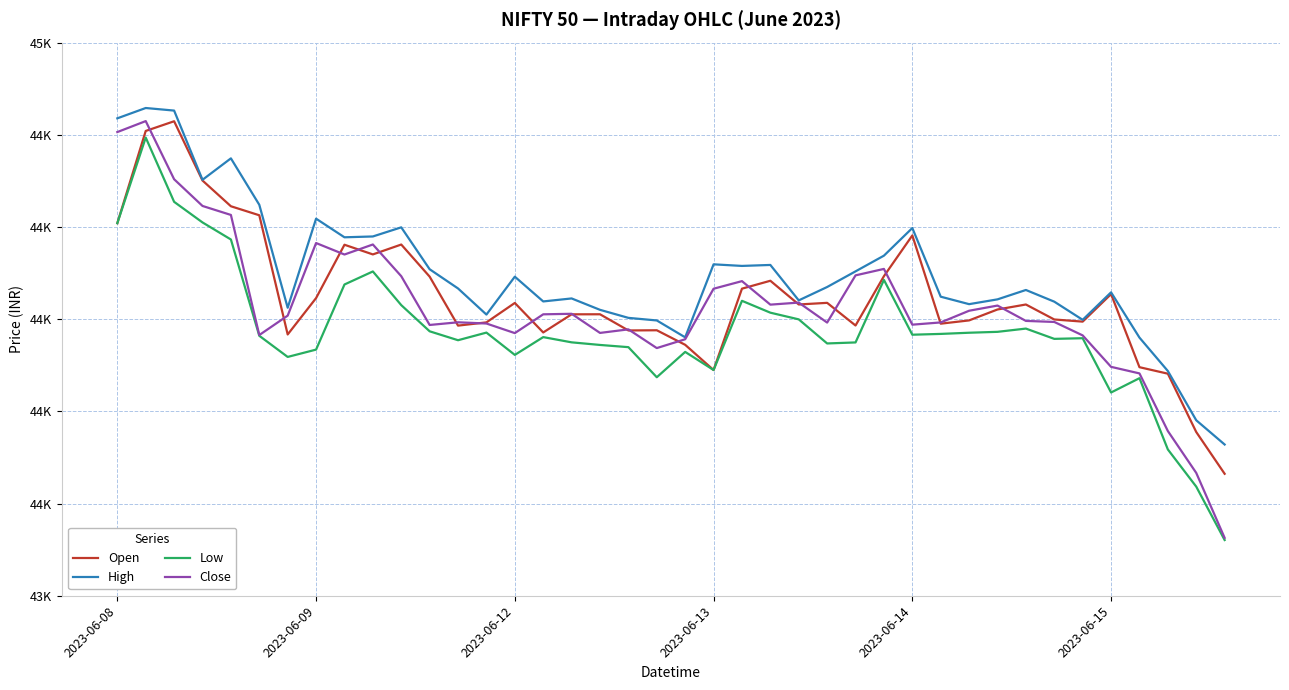

True or false: Low and Close intersect in this chart.

False